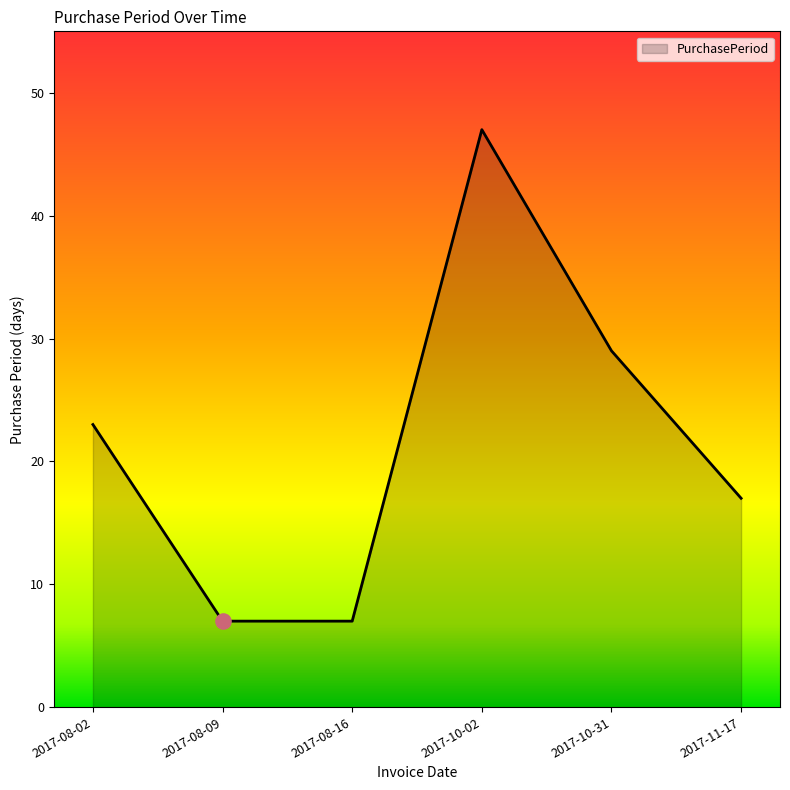

Between 2017-08-09 and 2017-10-31, which is larger?

2017-10-31